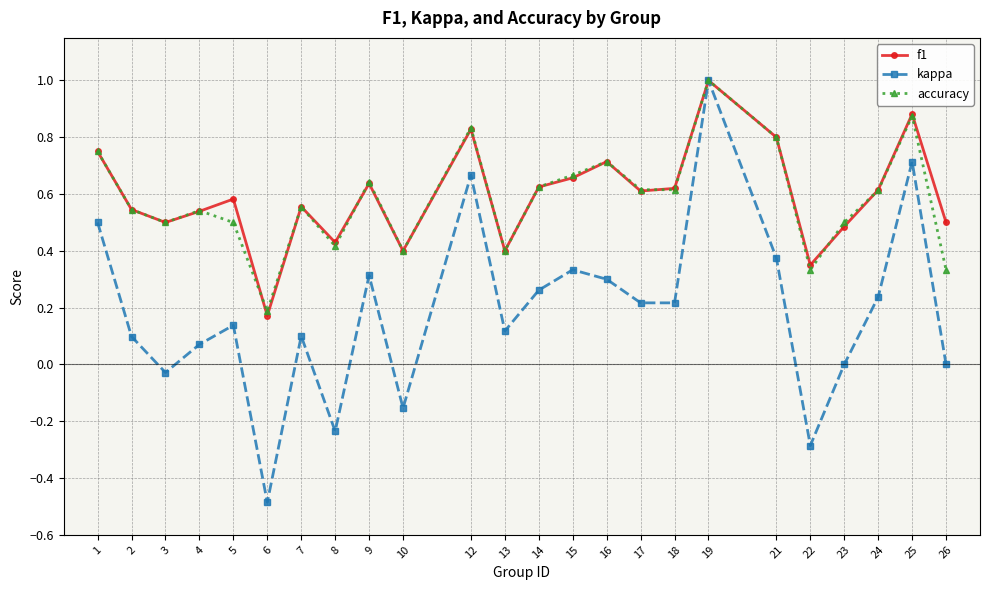

The kappa series shows 0.7 at 25. True or false?

True